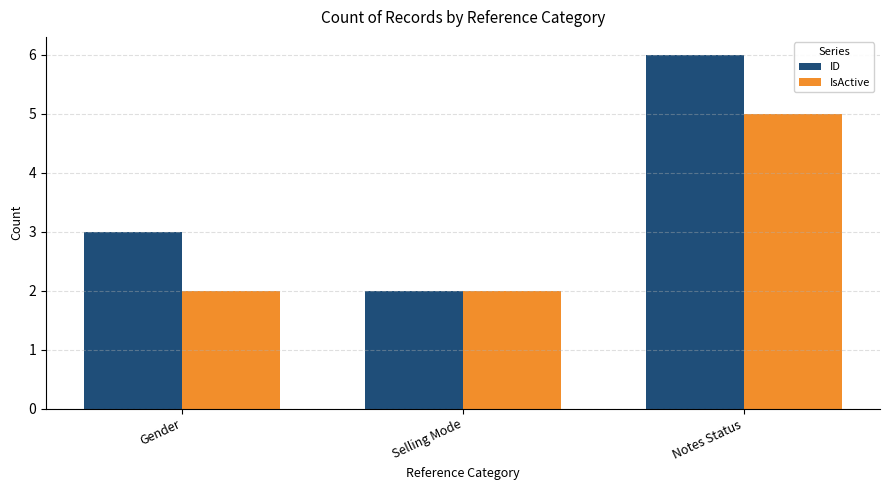

What is the average value of the IsActive series?

3